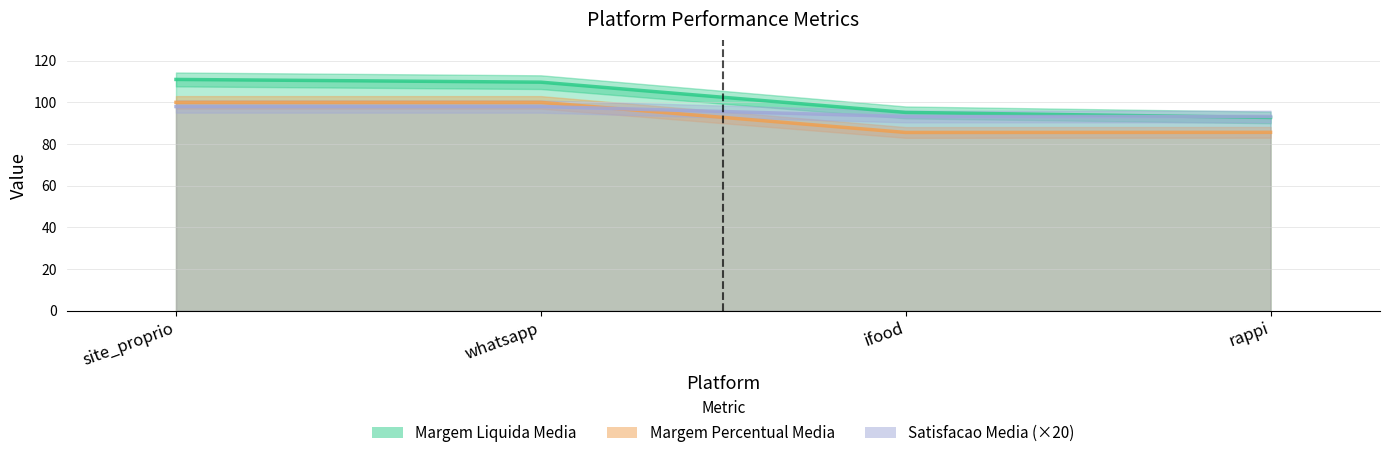

The Margem_Percentual_Media series shows 56.5 at ifood. True or false?

False